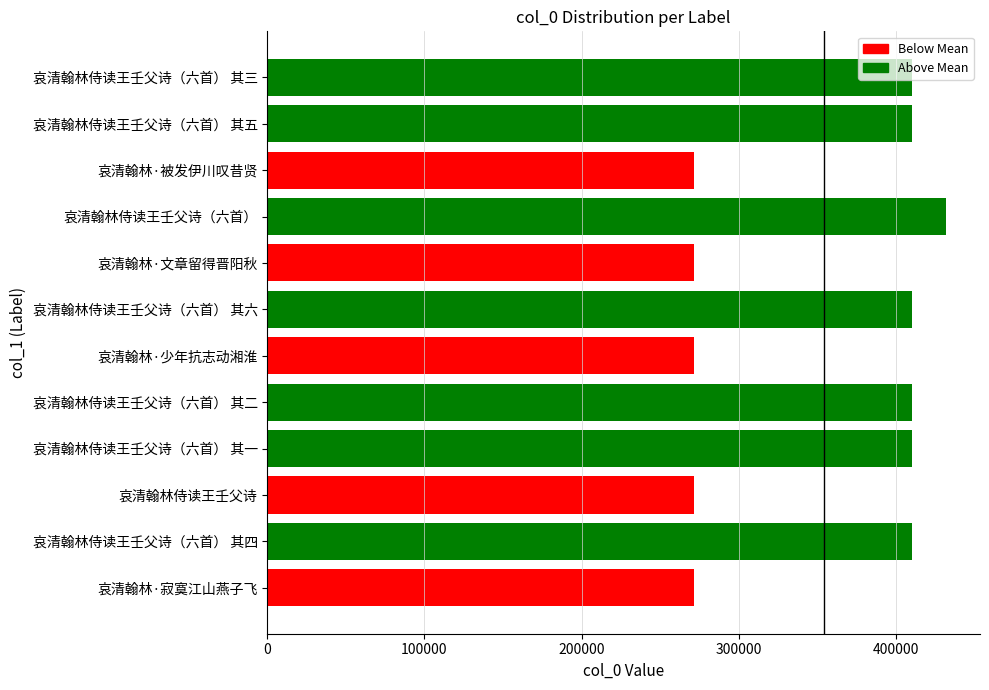

What is the average value?

354160